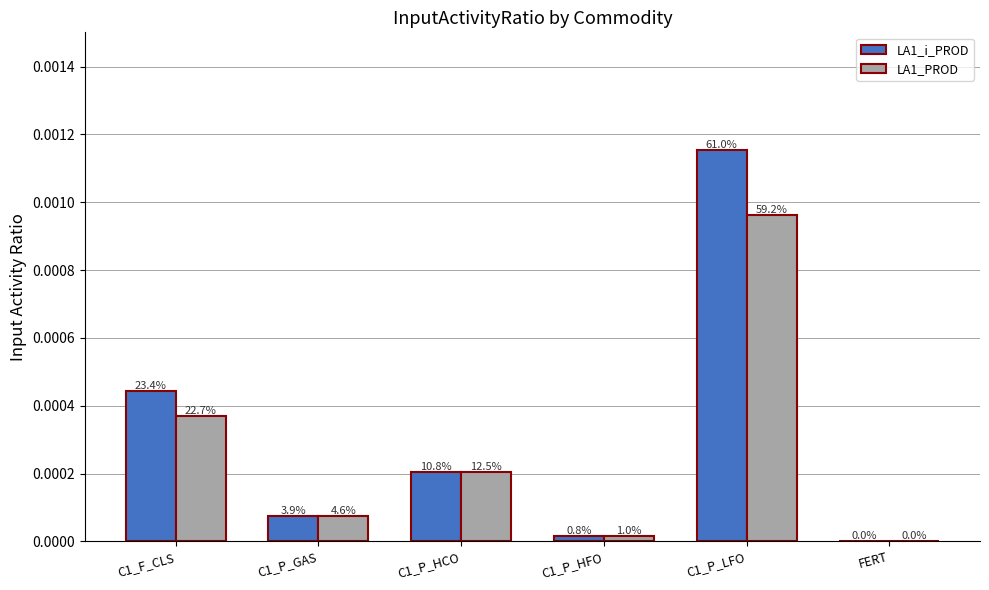

Which category has the highest value in the LA1_PROD series?

C1_P_LFO